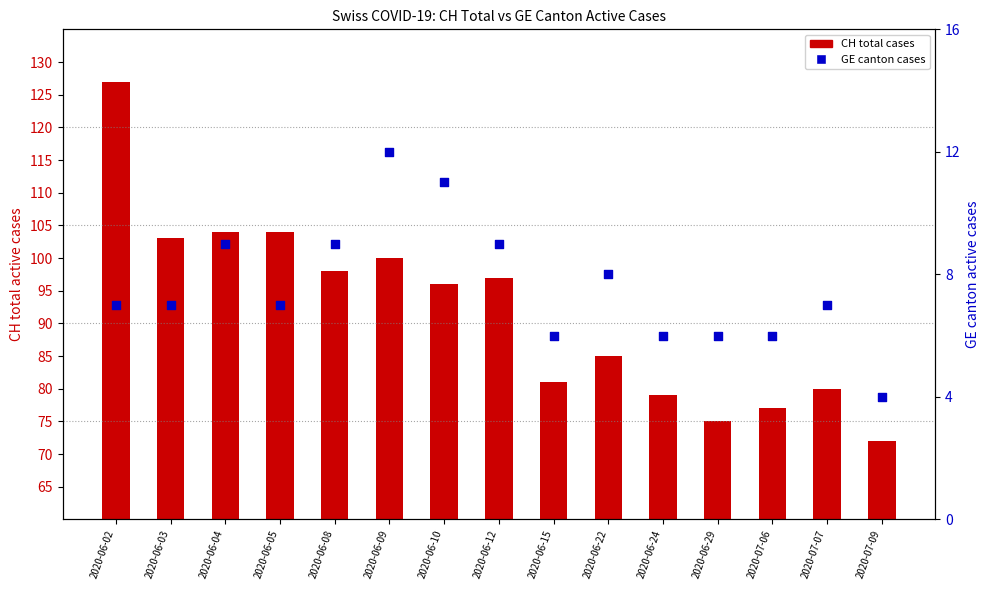

Which series has the largest Y range (max minus min)?

CH (total cases)